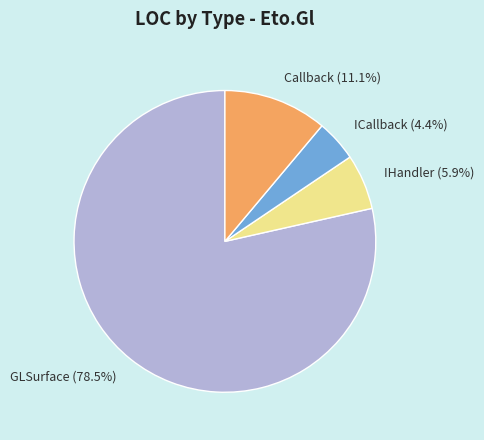

To the nearest percent, what is the average slice percentage?

25%